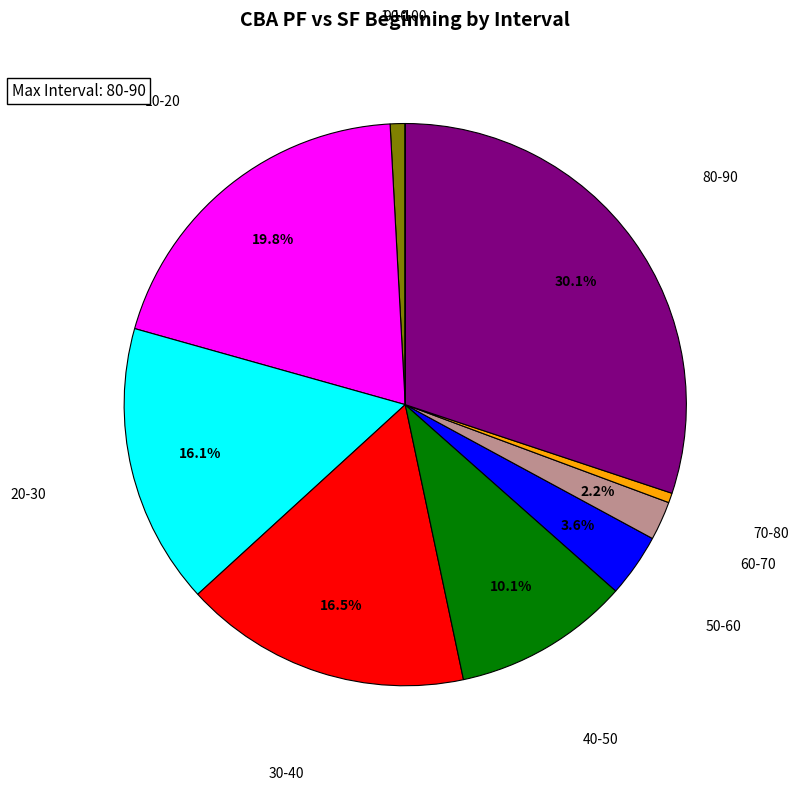

Is there any slice that represents more than half of the pie?

No